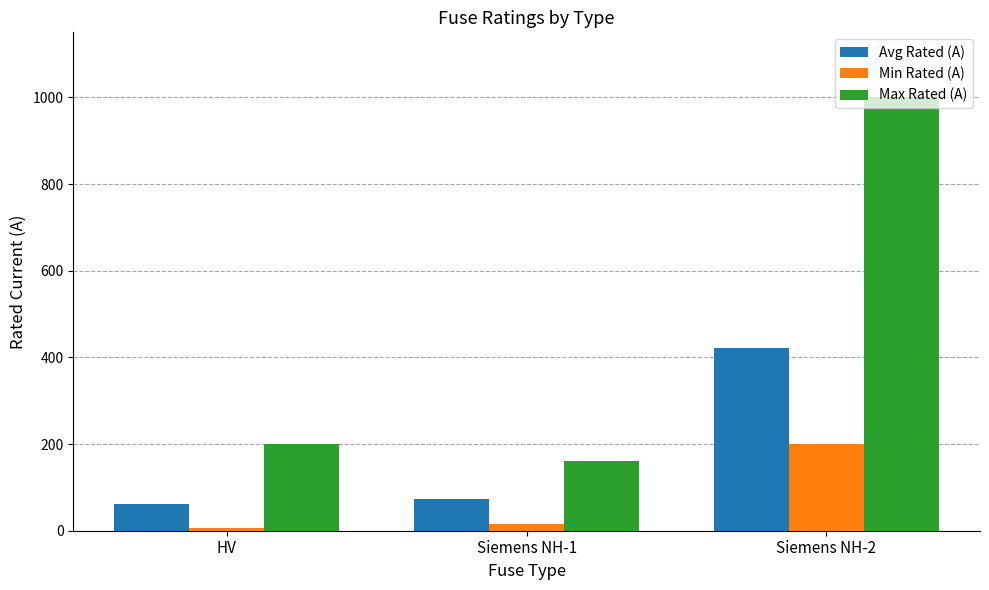

Reading right to left, transcribe all the data shown in this chart.

Avg Rated (A): 422.7	72.4	61.3
Min Rated (A): 200.0	16.0	6.3
Max Rated (A): 1000.0	160.0	200.0